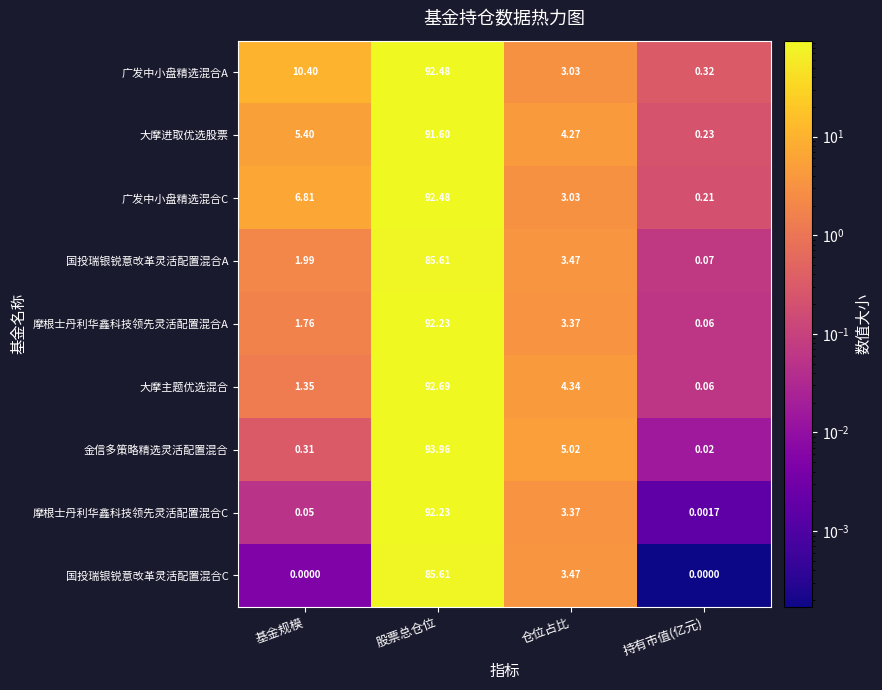

At which category does the chart reach its peak across all series?

股票总仓位